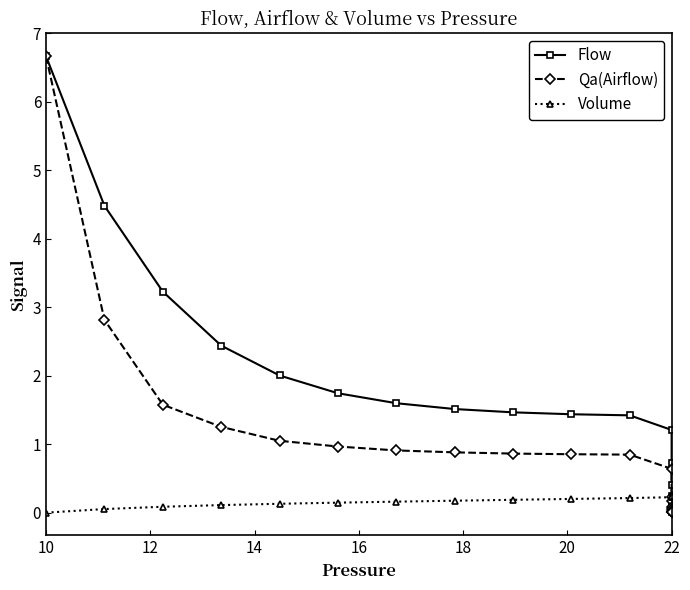

How many lines are shown in the chart?

3